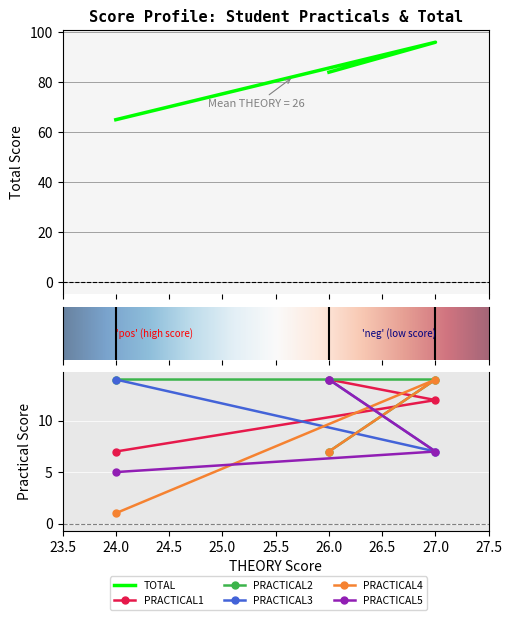

What is the difference between the maximum and minimum values in the TOTAL series?

31